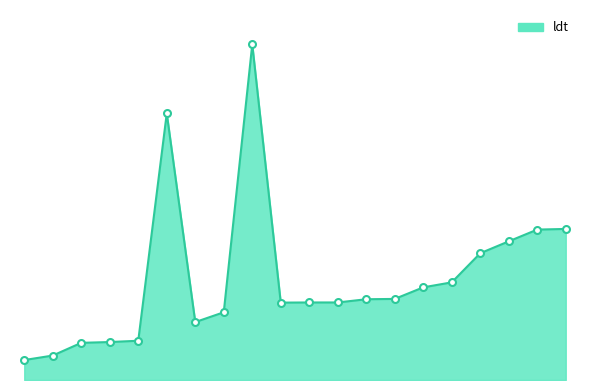

Where is the data nearest to the value 1105?

45